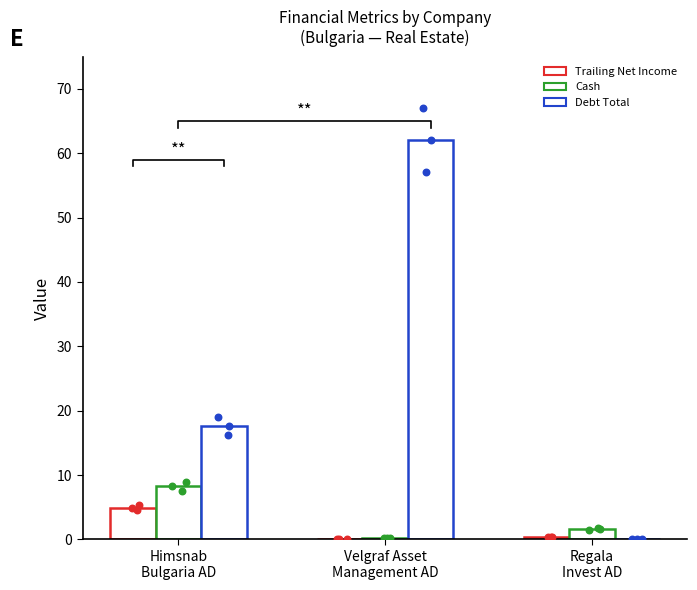

At how many categories does at least one series exceed 15?

2